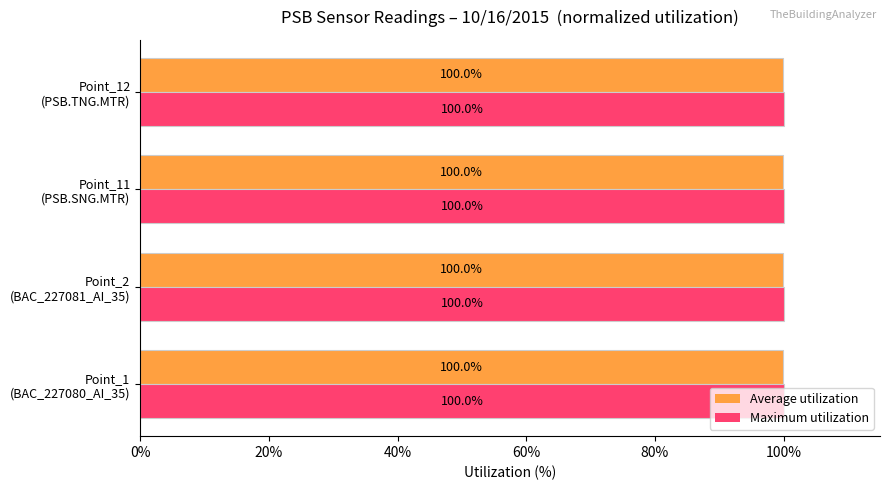

What is the lowest value of the Maximum utilization series?

100.0